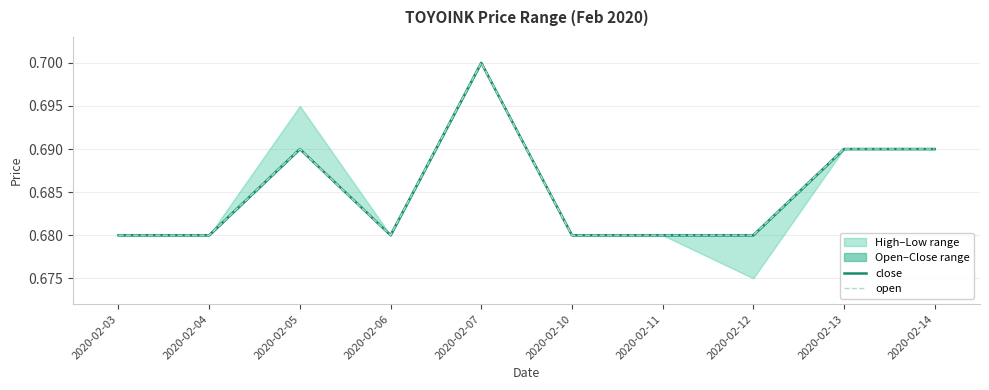

What is the total value across all series at 2020-02-11?

1.4